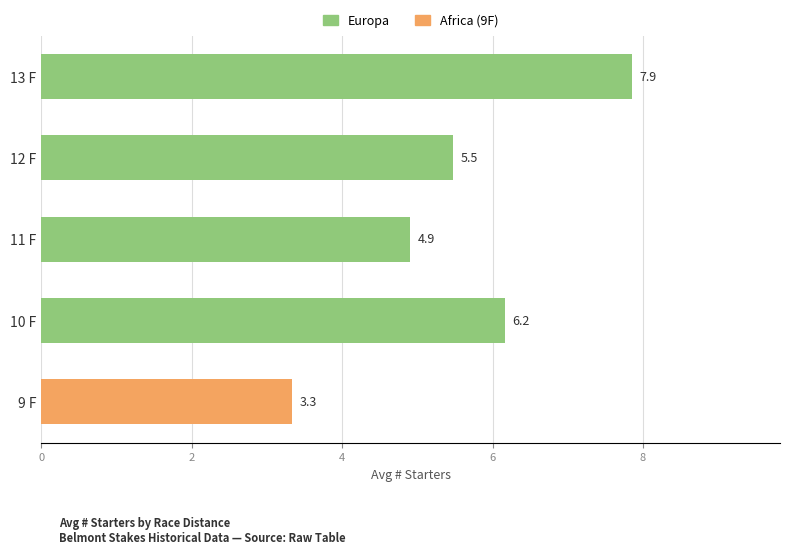

The value at 9 F is 3.3. True or false?

True